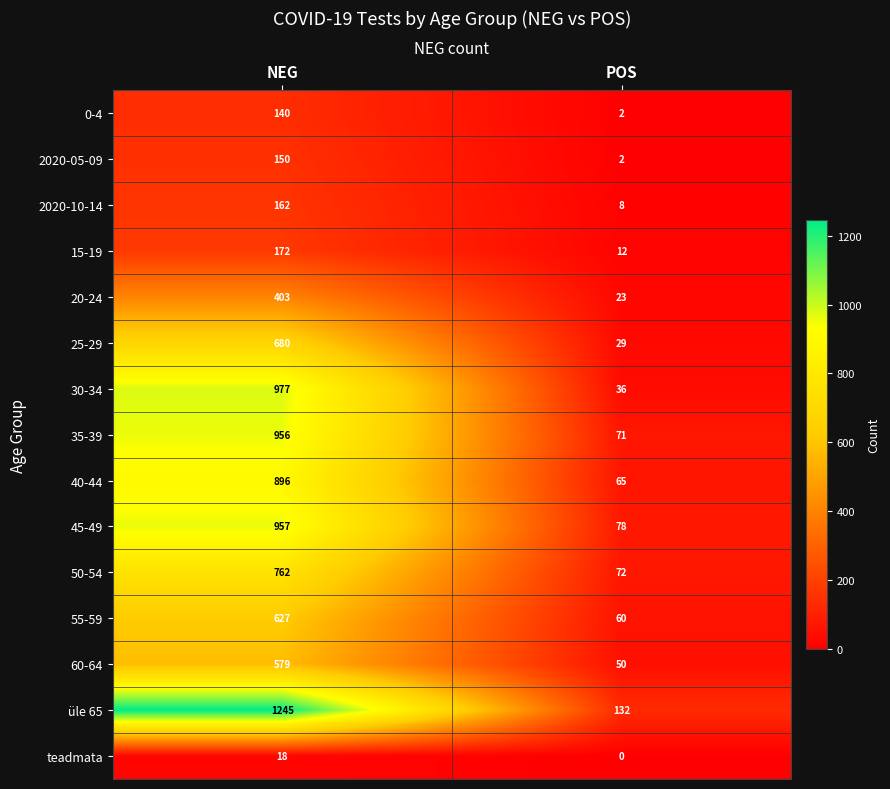

What value does the 55-59 series have at POS, to the nearest 100?

100